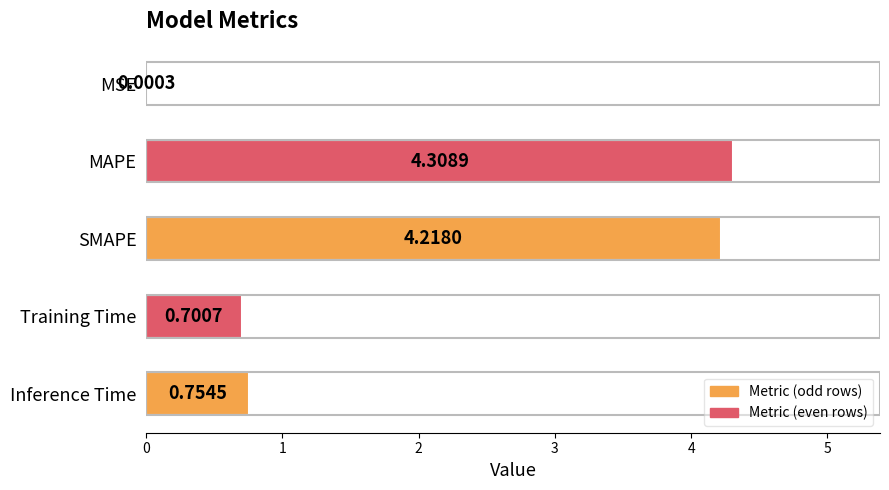

What is the sum of the values at Training Time and SMAPE?

4.9